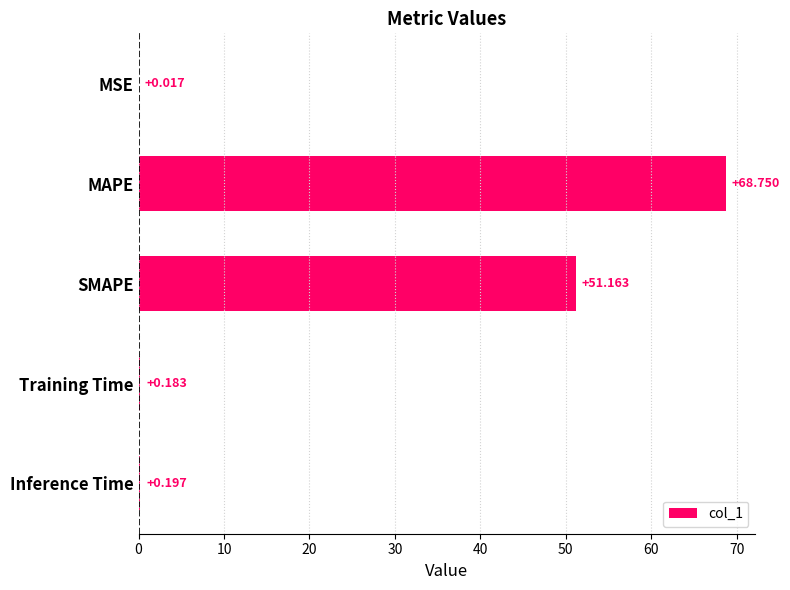

At which category does the chart reach its peak across all series?

MAPE